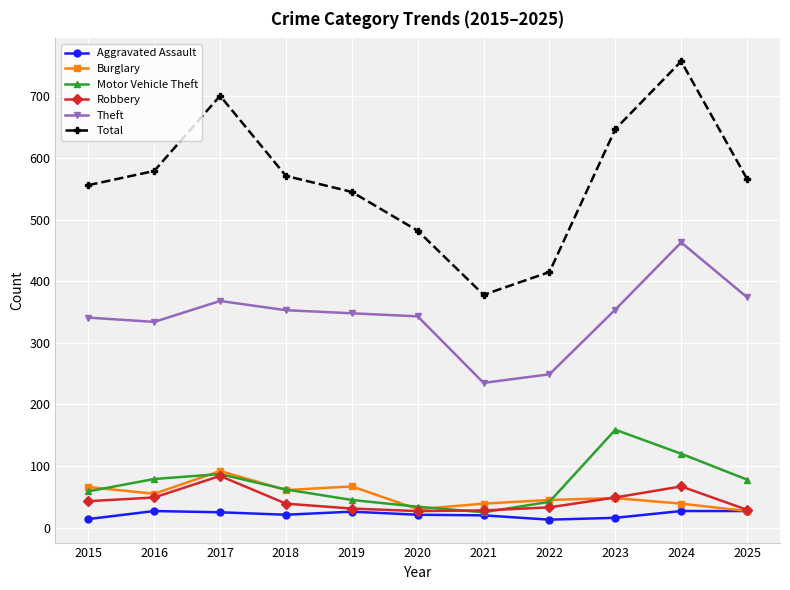

At which category does Motor Vehicle Theft reach its first local peak?

2017